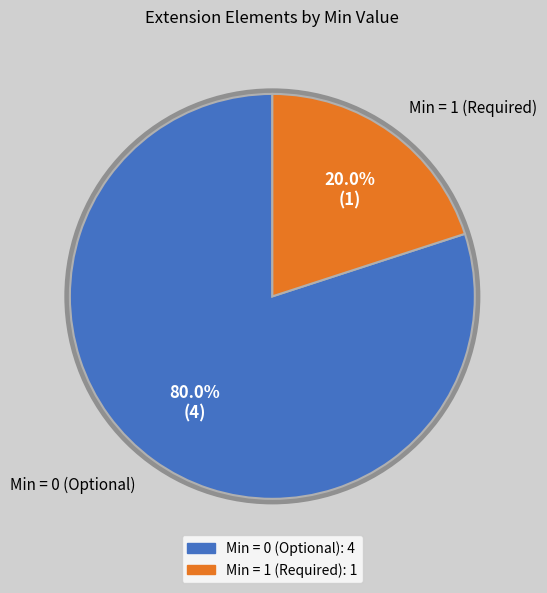

Does any single category account for the majority?

Yes